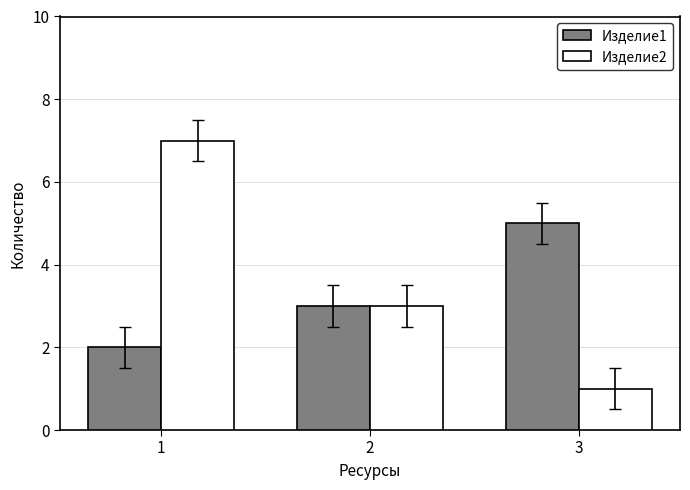

Reading left to right, transcribe all the data shown in this chart.

Изделие1: 2	3	5
Изделие2: 7	3	1